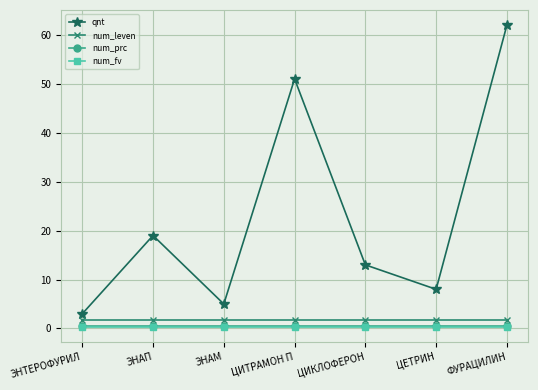

Reading right to left, transcribe all the data shown in this chart.

qnt: ФУРАЦИЛИН=62.0	ЦЕТРИН=8.0	ЦИКЛОФЕРОН=13.0	ЦИТРАМОН П=51.0	ЭНАМ=5.0	ЭНАП=19.0	ЭНТЕРОФУРИЛ=3.0
num_leven: ФУРАЦИЛИН=1.8	ЦЕТРИН=1.8	ЦИКЛОФЕРОН=1.8	ЦИТРАМОН П=1.8	ЭНАМ=1.8	ЭНАП=1.8	ЭНТЕРОФУРИЛ=1.8
num_prc: ФУРАЦИЛИН=0.5	ЦЕТРИН=0.5	ЦИКЛОФЕРОН=0.5	ЦИТРАМОН П=0.5	ЭНАМ=0.5	ЭНАП=0.5	ЭНТЕРОФУРИЛ=0.5
num_fv: ФУРАЦИЛИН=0.3	ЦЕТРИН=0.3	ЦИКЛОФЕРОН=0.3	ЦИТРАМОН П=0.3	ЭНАМ=0.3	ЭНАП=0.3	ЭНТЕРОФУРИЛ=0.3